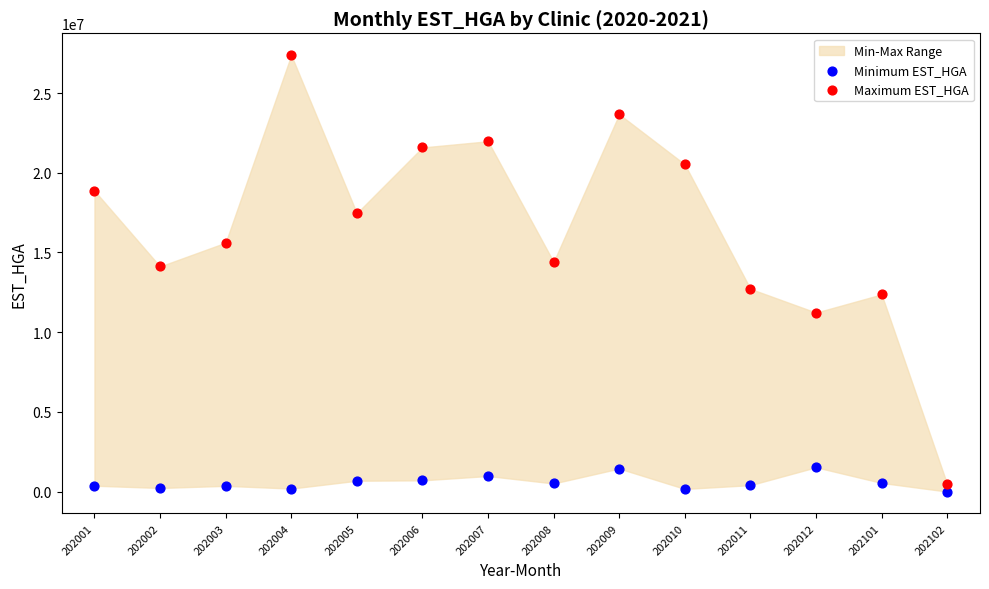

Which series has the largest Y range (max minus min)?

Maximum EST_HGA